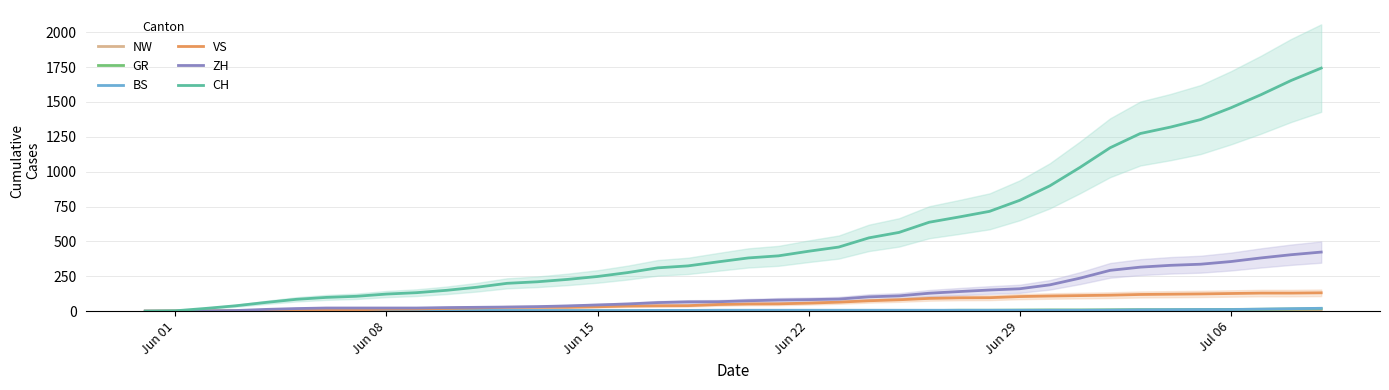

What is the greatest value displayed?

1743